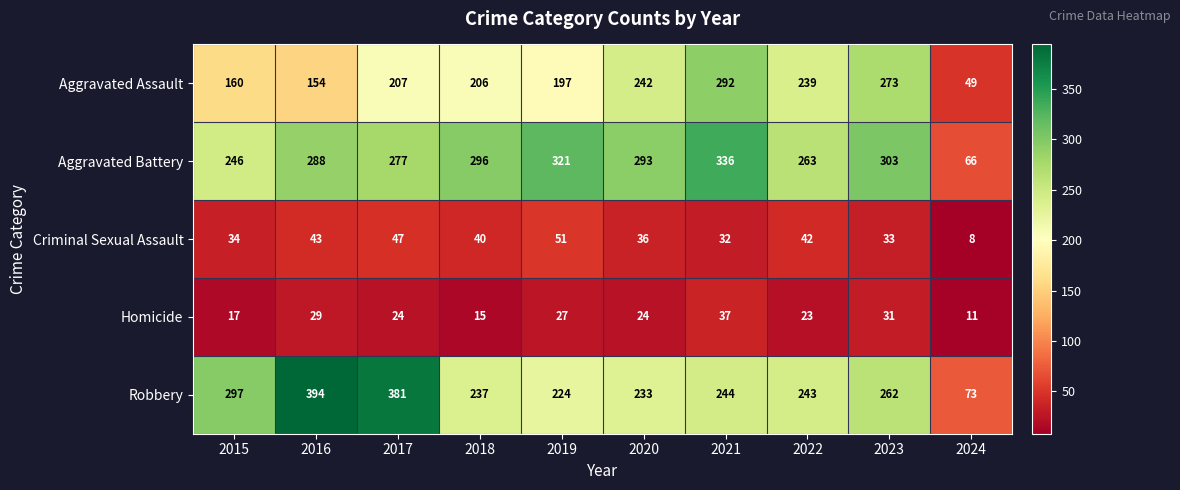

Is it true that Aggravated Assault equals 475 at 2023?

False